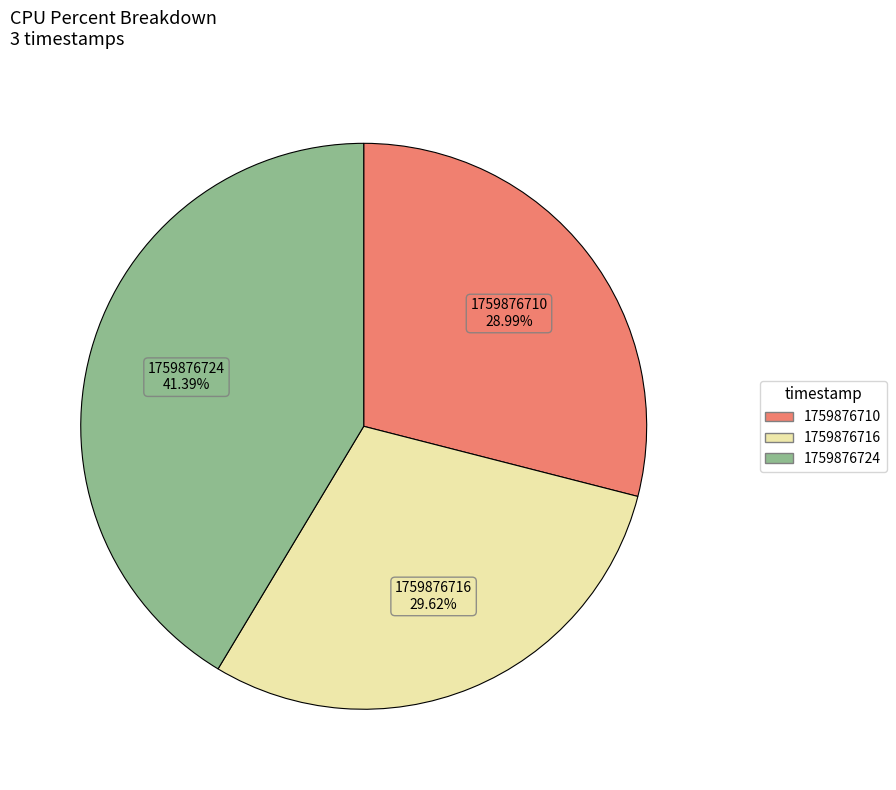

What is the smallest slice in the pie chart?

1759876710